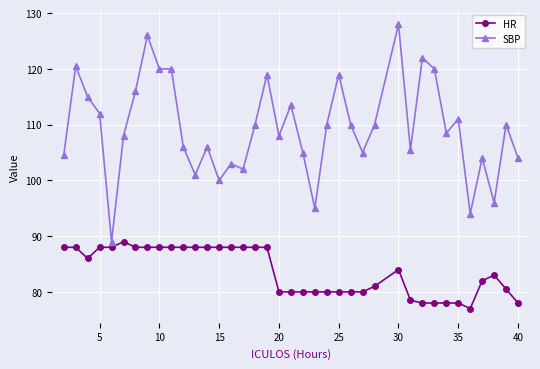

Count the number of data series in this chart.

2